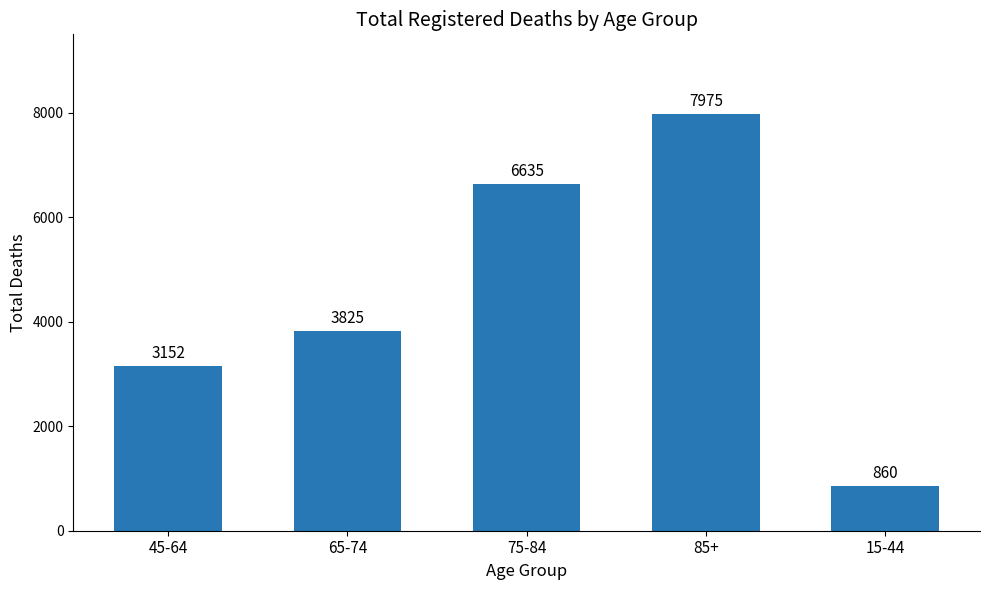

What is the smallest value displayed?

860